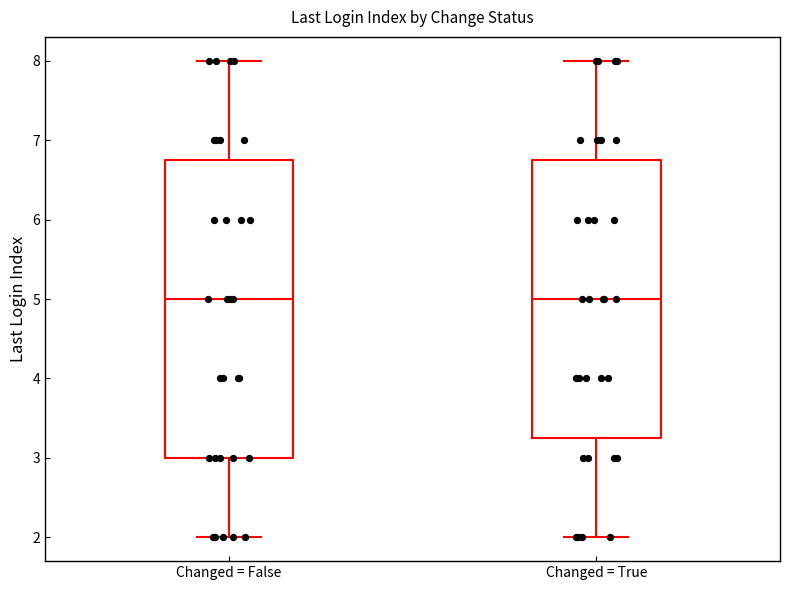

Comparing the boxes themselves (not the whiskers), which one is the tallest?

Changed = False